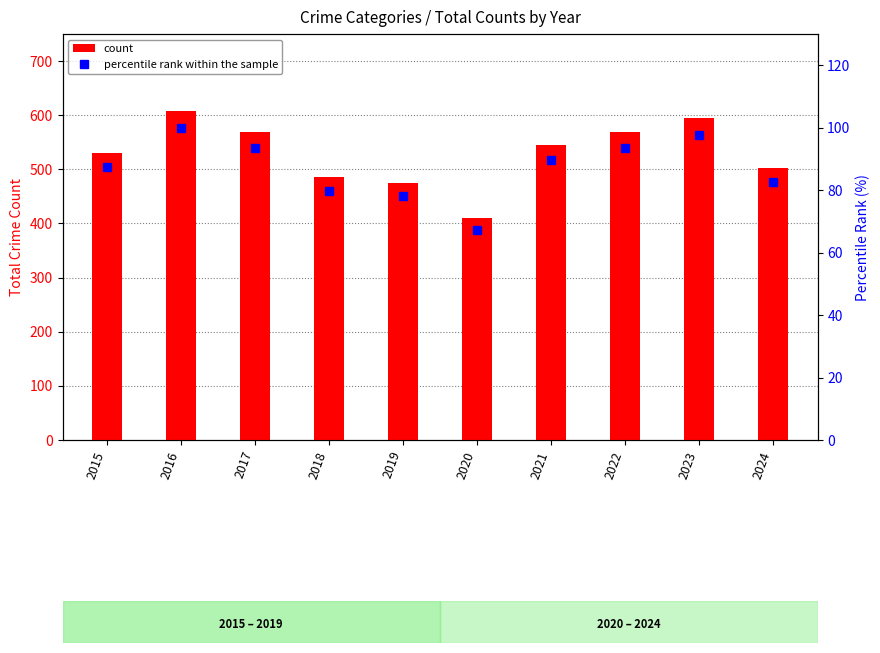

Reading right to left, extract all data points from this chart.

count: 2024=503.0	2023=594.0	2022=569.0	2021=545.0	2020=410.0	2019=474.0	2018=485.0	2017=569.0	2016=608.0	2015=531.0
percentile rank within the sample: 2024=82.7	2023=97.7	2022=93.6	2021=89.6	2020=67.4	2019=78.0	2018=79.8	2017=93.6	2016=100.0	2015=87.3